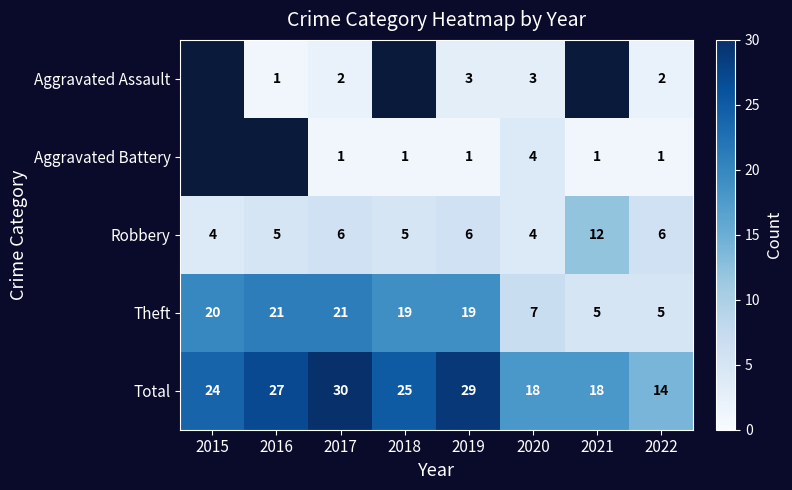

How many categories are shown in the chart?

8